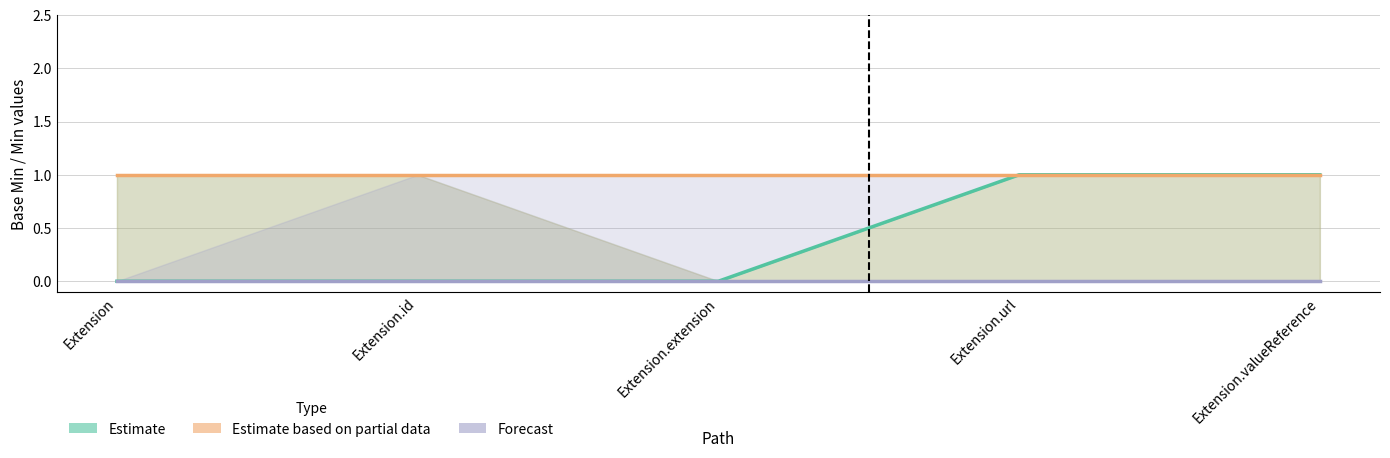

The Estimate based on partial data series shows 1 at Extension.id. True or false?

True